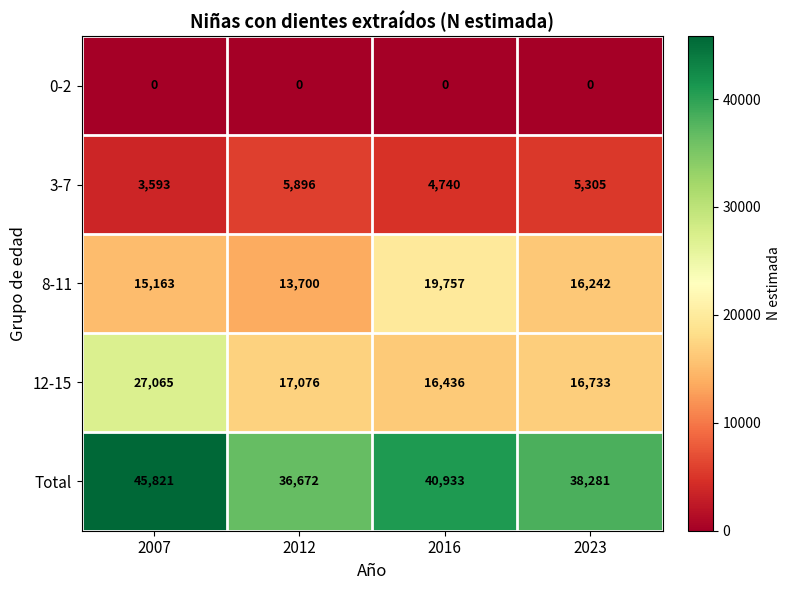

What is the spread (max minus min) of values at 2016?

40933